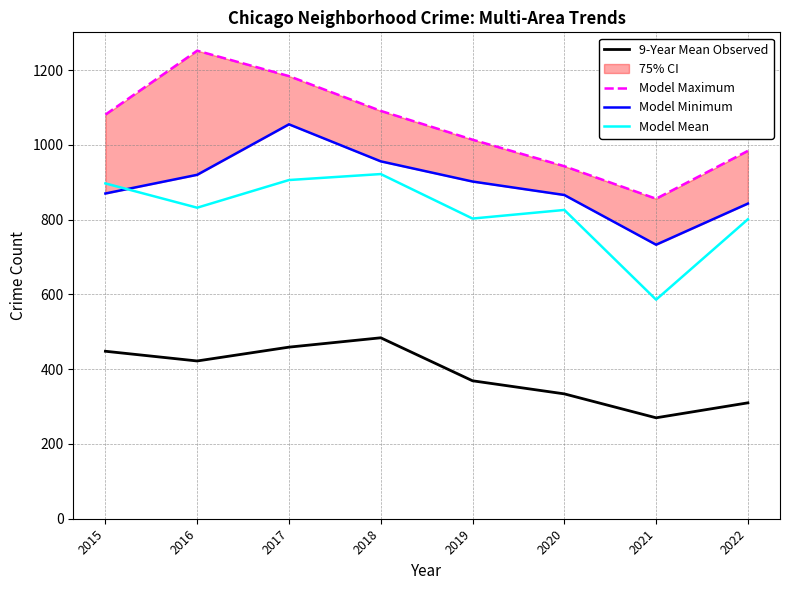

Which category has the highest value in the Model Minimum series?

2017